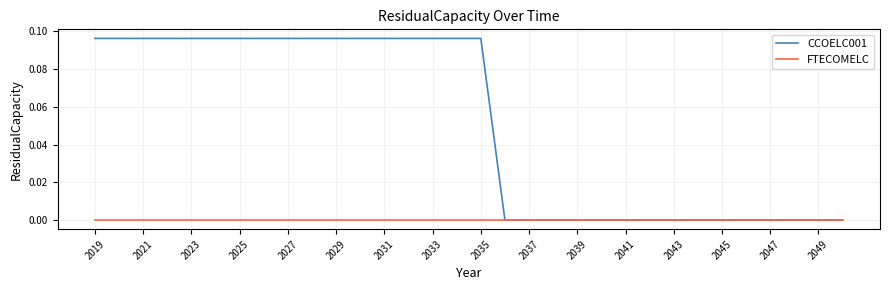

Rank the series by their average value, from highest to lowest.

CCOELC001, FTECOMELC